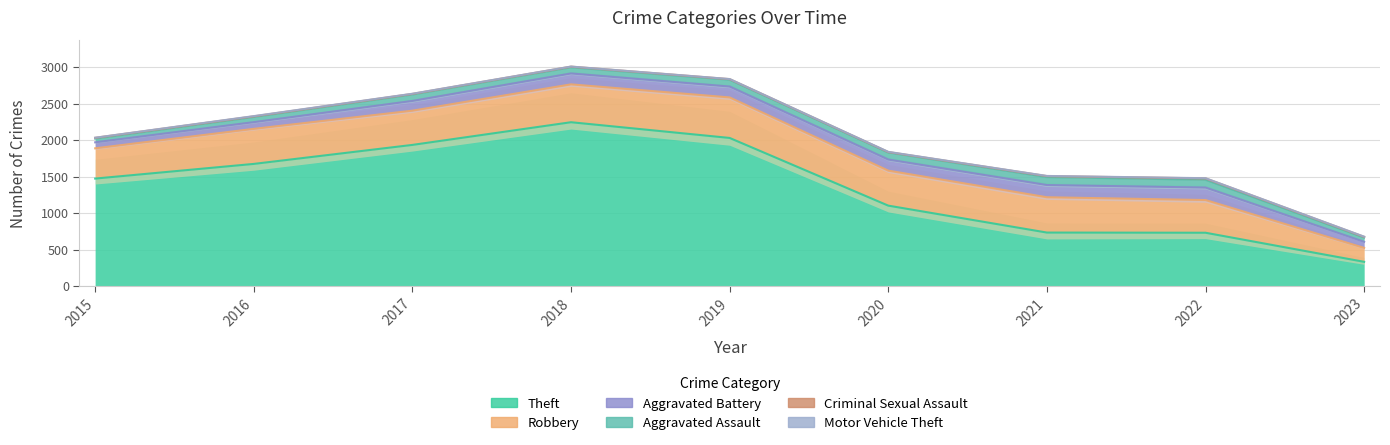

At which category is the sum across all series the highest?

2018